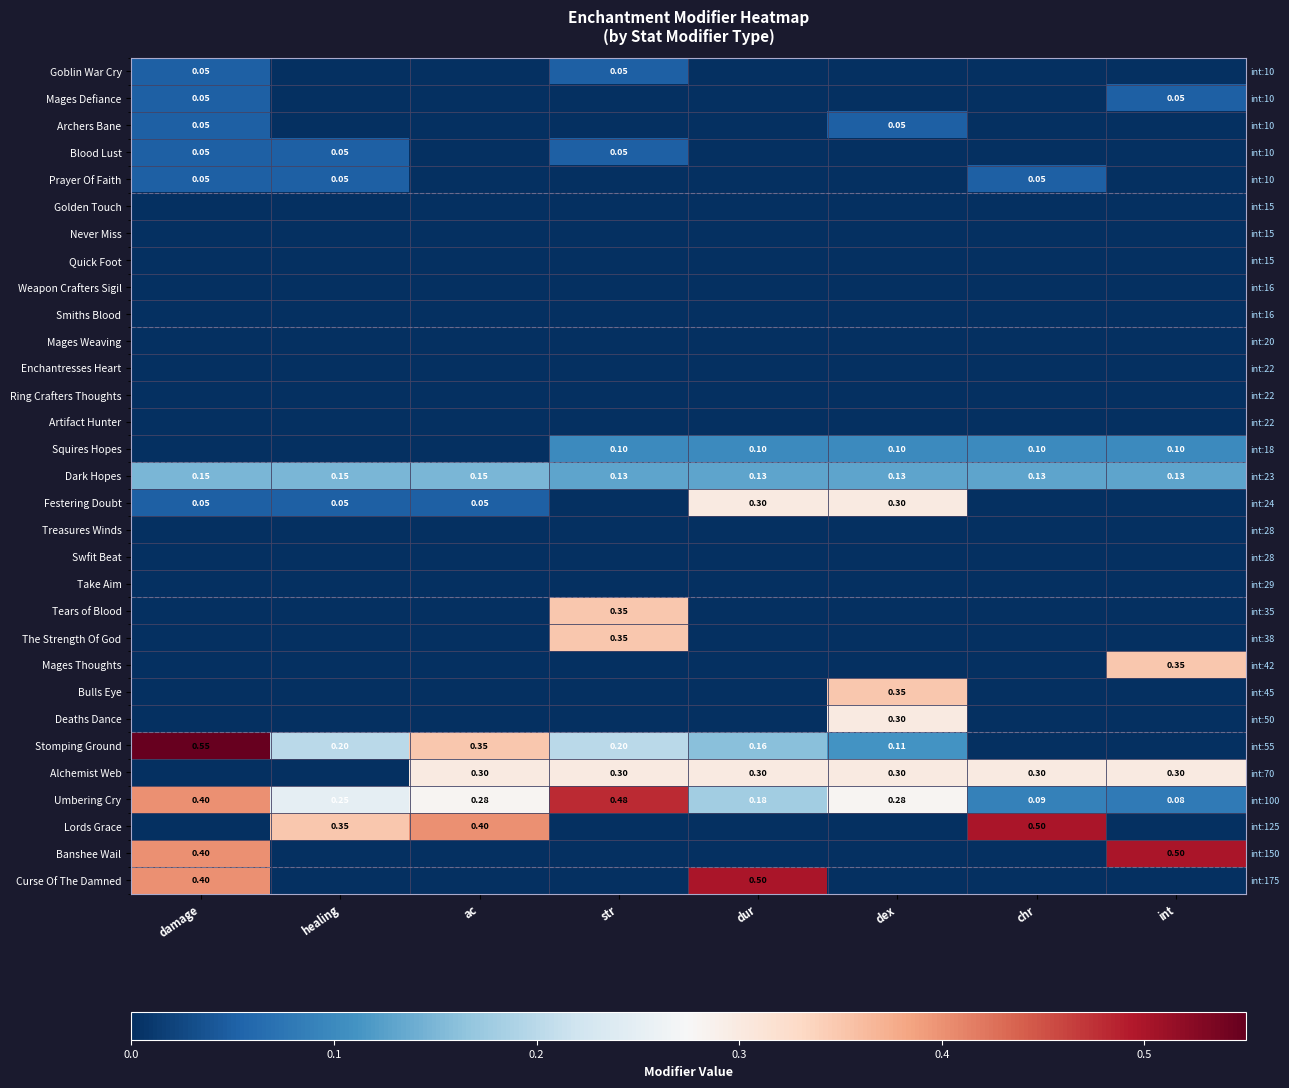

Between int and dex, which is larger?

int